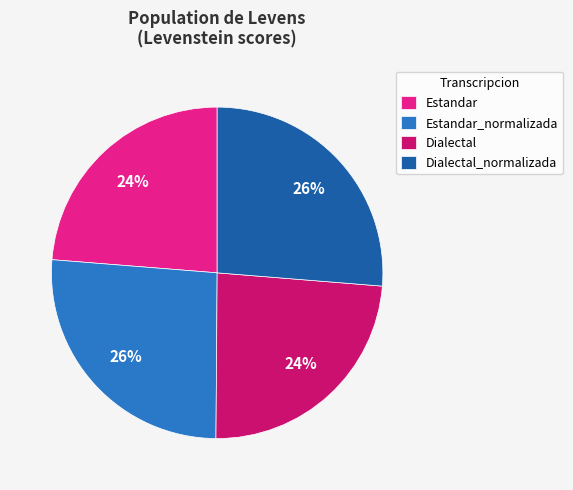

What is the ratio of the value at Estandar_normalizada to the value at Dialectal?

1.1